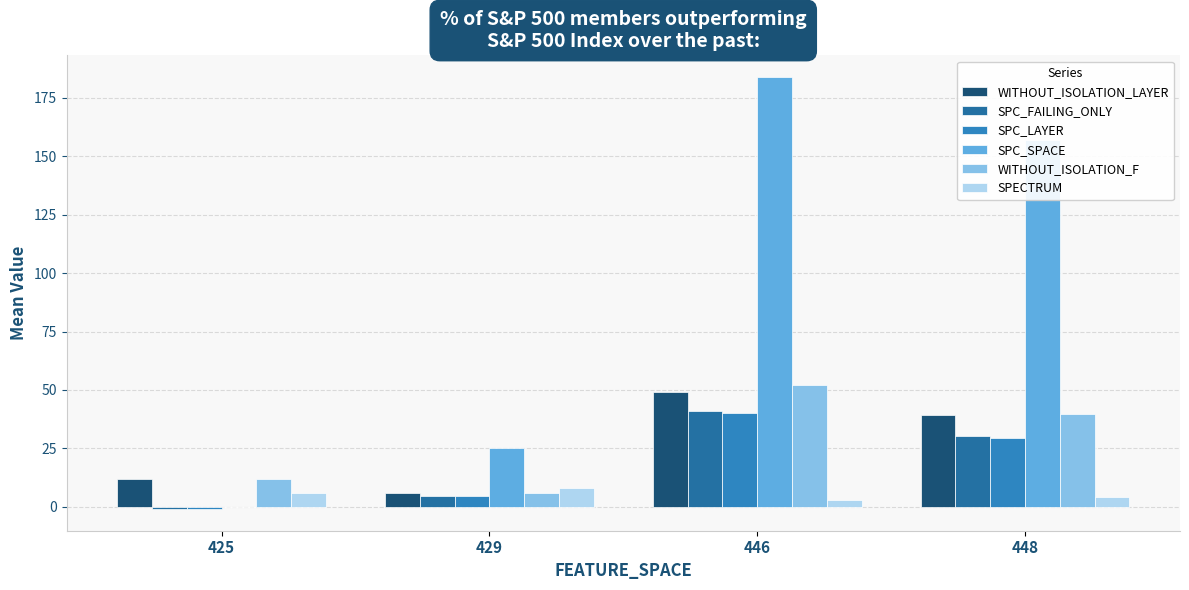

Are the bars horizontal?

No